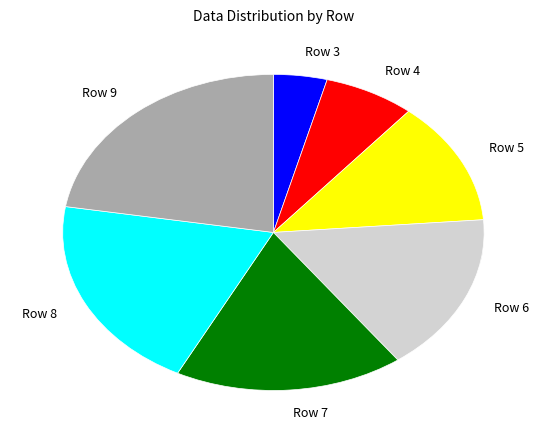

Combined, what portion of the pie is Row 4 and Row 3?

11.1%